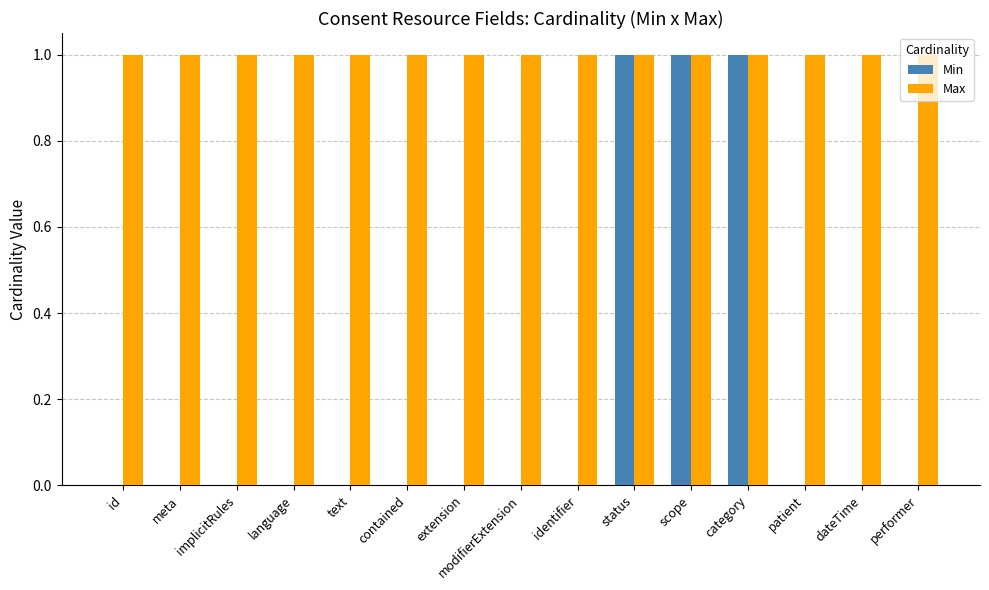

What is the sum of all Max values?

15